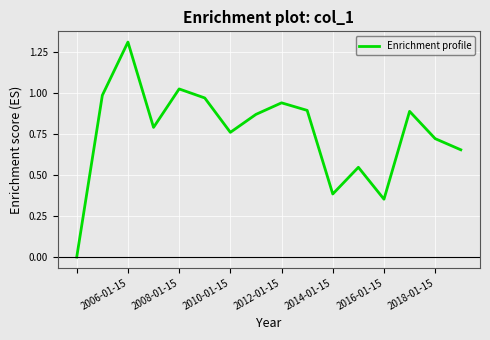

What is the difference between the maximum and minimum values?

1.3